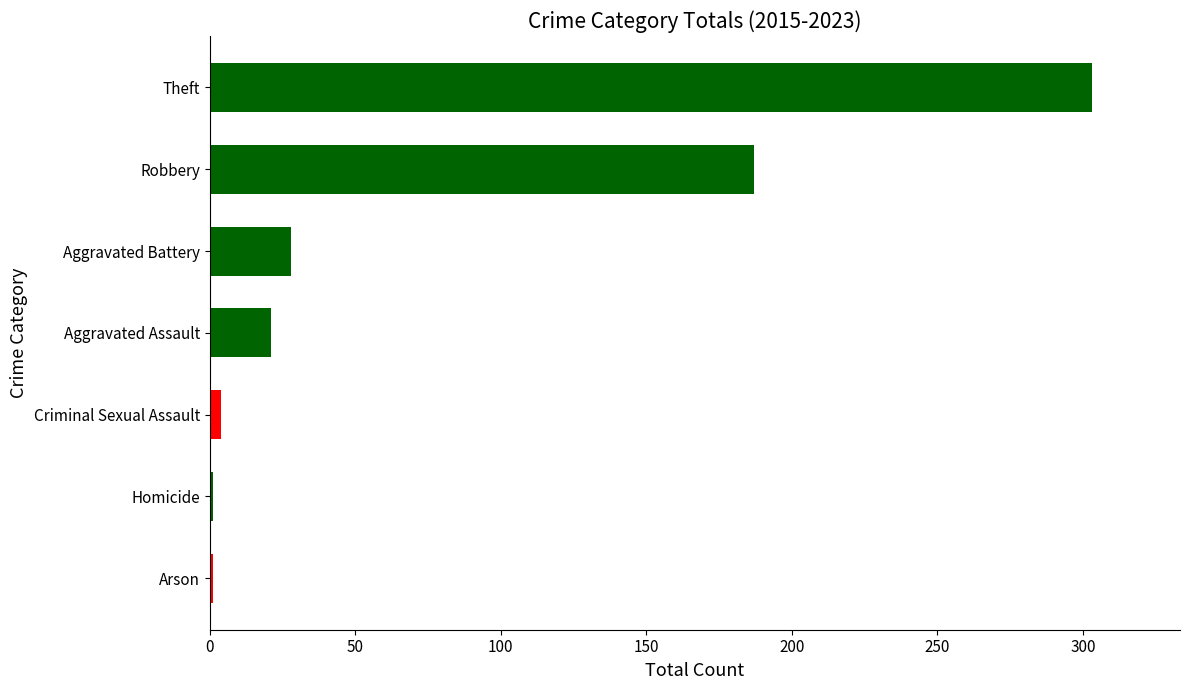

What is the average value?

78